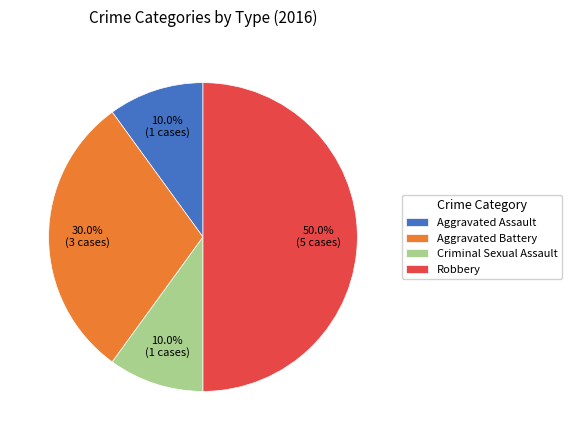

To the nearest percent, what is the combined percentage of Aggravated Assault and Criminal Sexual Assault?

20%